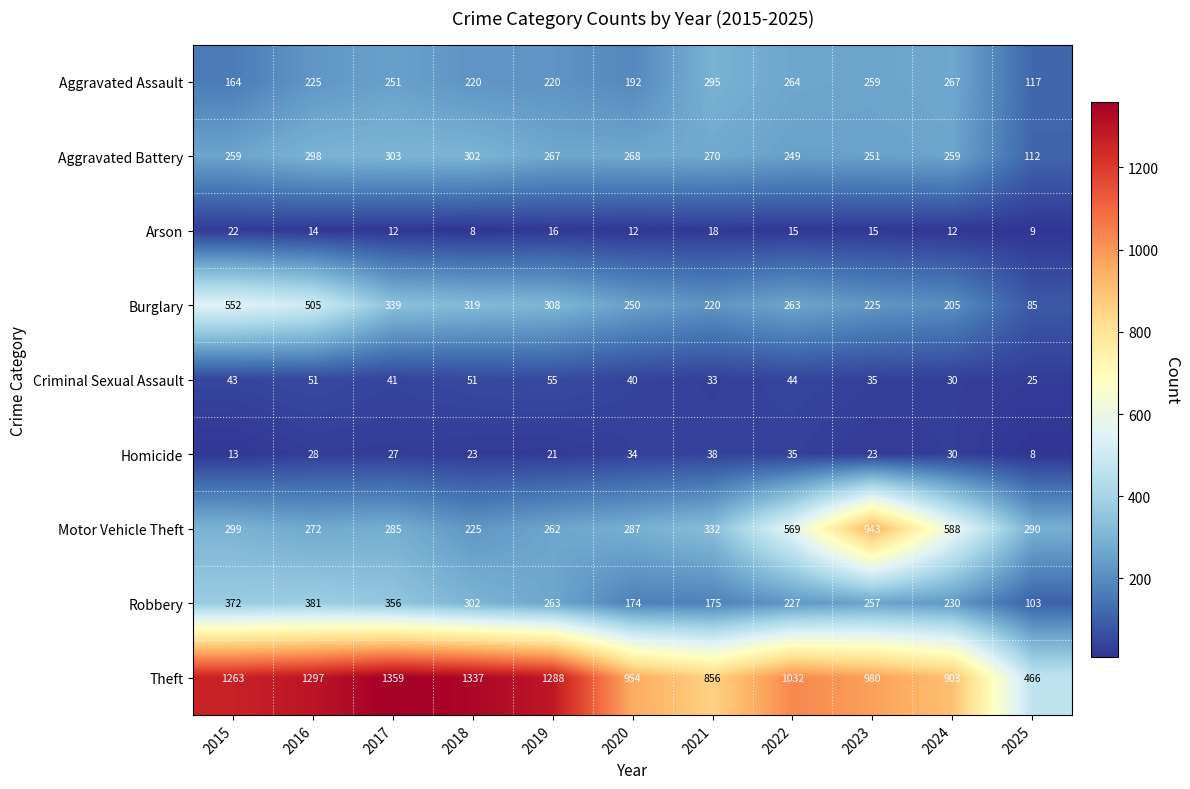

What is the minimum value shown in the chart?

8